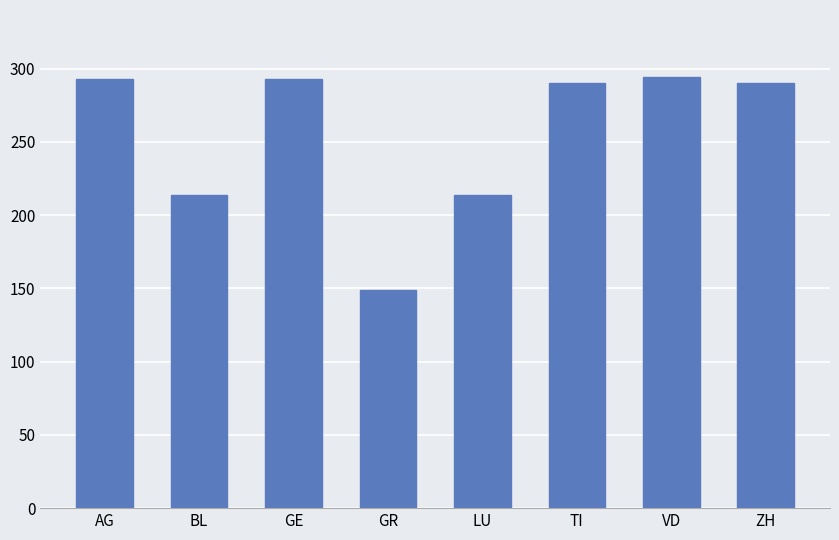

What is the difference between the maximum and minimum values?

145